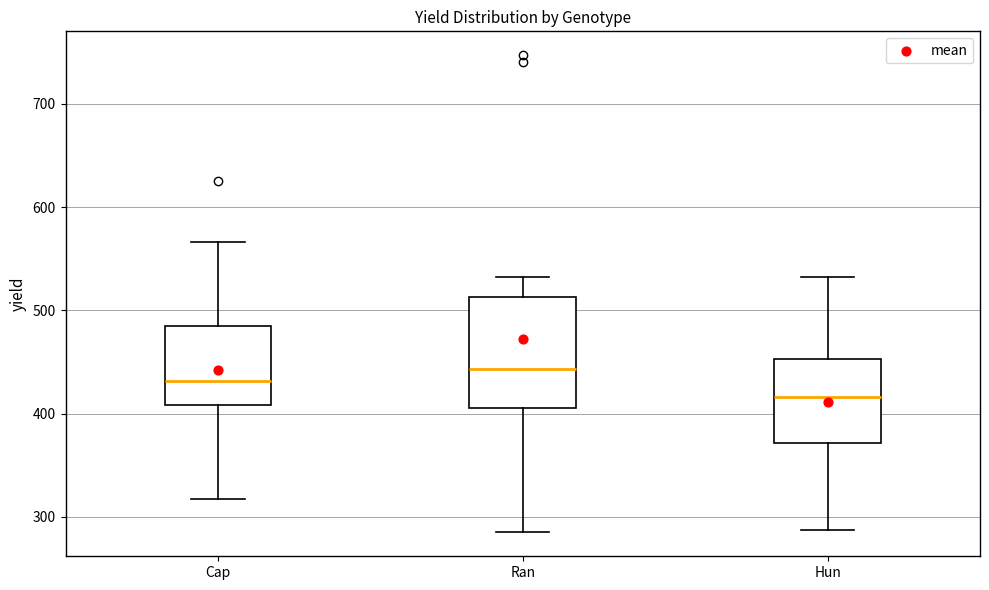

Reading left to right, read every box against the y-axis: the position of its median line, the range the box covers, and the ends of its whiskers. The values are not printed on the chart, so give them approximately, as read against the axis.

Cap: median 430, box 410 to 490, whiskers 320 to 570
Ran: median 440, box 410 to 510, whiskers 290 to 530
Hun: median 420, box 370 to 450, whiskers 290 to 530